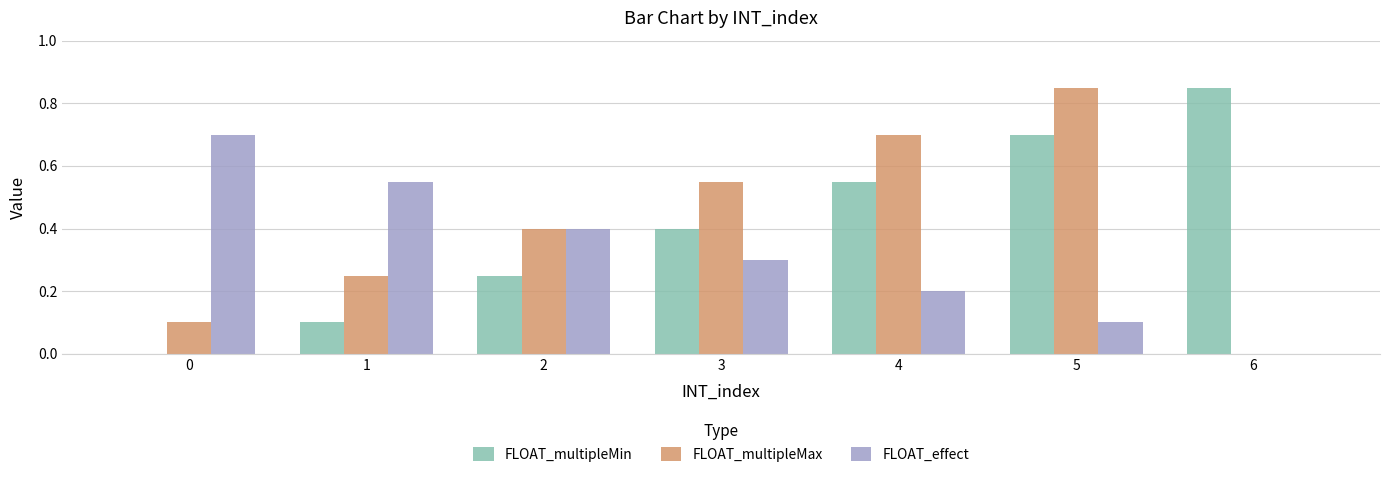

Between 1 and 6, which series saw the biggest shift?

FLOAT_multipleMin